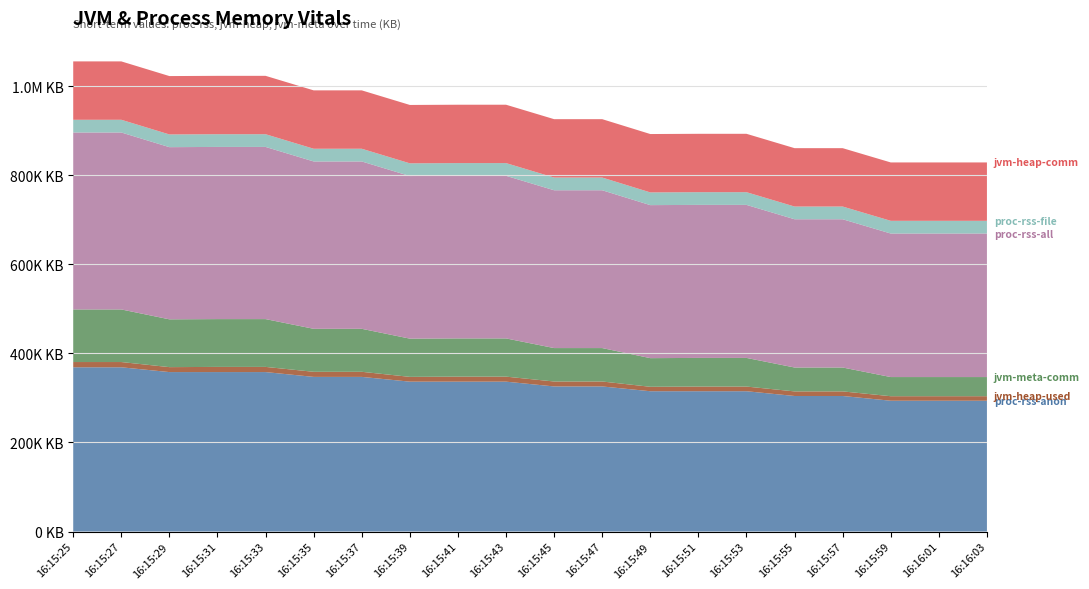

Reading left to right, transcribe all the data shown in this chart.

proc-rss-anon: 16:15:25=368808	16:15:27=368808	16:15:29=358056	16:15:31=358056	16:15:33=358056	16:15:35=347244	16:15:37=347244	16:15:39=336556	16:15:41=336556	16:15:43=336556	16:15:45=325804	16:15:47=325804	16:15:49=315052	16:15:51=315052	16:15:53=315052	16:15:55=304364	16:15:57=304364	16:15:59=293740	16:16:01=293740	16:16:03=293740
jvm-heap-used: 16:15:25=11800	16:15:27=11800	16:15:29=11109	16:15:31=11624	16:15:33=11624	16:15:35=11448	16:15:37=11448	16:15:39=10757	16:15:41=11272	16:15:43=11272	16:15:45=11096	16:15:47=11096	16:15:49=9968	16:15:51=10483	16:15:53=10483	16:15:55=10307	16:15:57=10307	16:15:59=10128	16:16:01=10131	16:16:03=10131
jvm-meta-comm: 16:15:25=118080	16:15:27=118080	16:15:29=107328	16:15:31=107328	16:15:33=107328	16:15:35=96512	16:15:37=96512	16:15:39=85824	16:15:41=85824	16:15:43=85824	16:15:45=75072	16:15:47=75072	16:15:49=64320	16:15:51=64320	16:15:53=64320	16:15:55=53632	16:15:57=53632	16:15:59=43008	16:16:01=43008	16:16:03=43008
proc-rss-all: 16:15:25=397360	16:15:27=397360	16:15:29=386608	16:15:31=386608	16:15:33=386608	16:15:35=375796	16:15:37=375796	16:15:39=365108	16:15:41=365108	16:15:43=365108	16:15:45=354356	16:15:47=354356	16:15:49=343604	16:15:51=343604	16:15:53=343604	16:15:55=332916	16:15:57=332916	16:15:59=322292	16:16:01=322292	16:16:03=322292
proc-rss-file: 16:15:25=28552	16:15:27=28552	16:15:29=28552	16:15:31=28552	16:15:33=28552	16:15:35=28552	16:15:37=28552	16:15:39=28552	16:15:41=28552	16:15:43=28552	16:15:45=28552	16:15:47=28552	16:15:49=28552	16:15:51=28552	16:15:53=28552	16:15:55=28552	16:15:57=28552	16:15:59=28552	16:16:01=28552	16:16:03=28552
jvm-heap-comm: 16:15:25=131072	16:15:27=131072	16:15:29=131072	16:15:31=131072	16:15:33=131072	16:15:35=131072	16:15:37=131072	16:15:39=131072	16:15:41=131072	16:15:43=131072	16:15:45=131072	16:15:47=131072	16:15:49=131072	16:15:51=131072	16:15:53=131072	16:15:55=131072	16:15:57=131072	16:15:59=131072	16:16:01=131072	16:16:03=131072